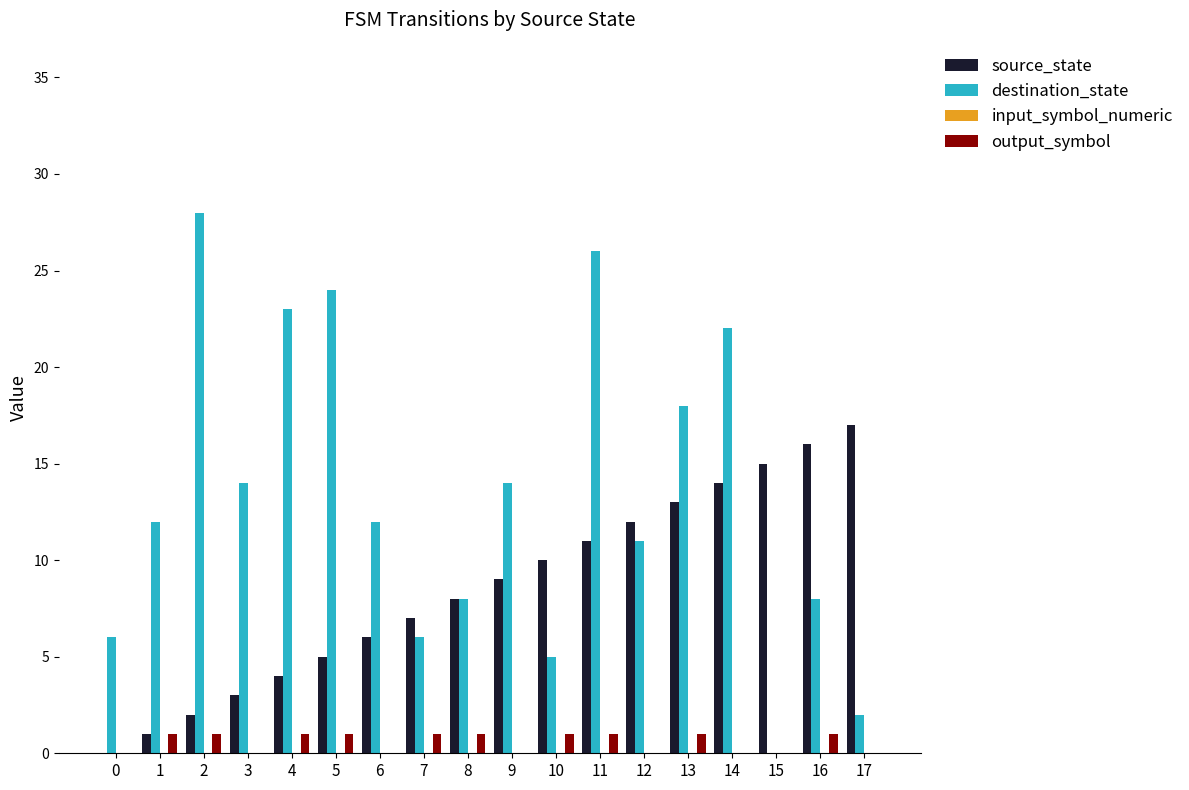

Which series has the largest range (max minus min)?

destination_state